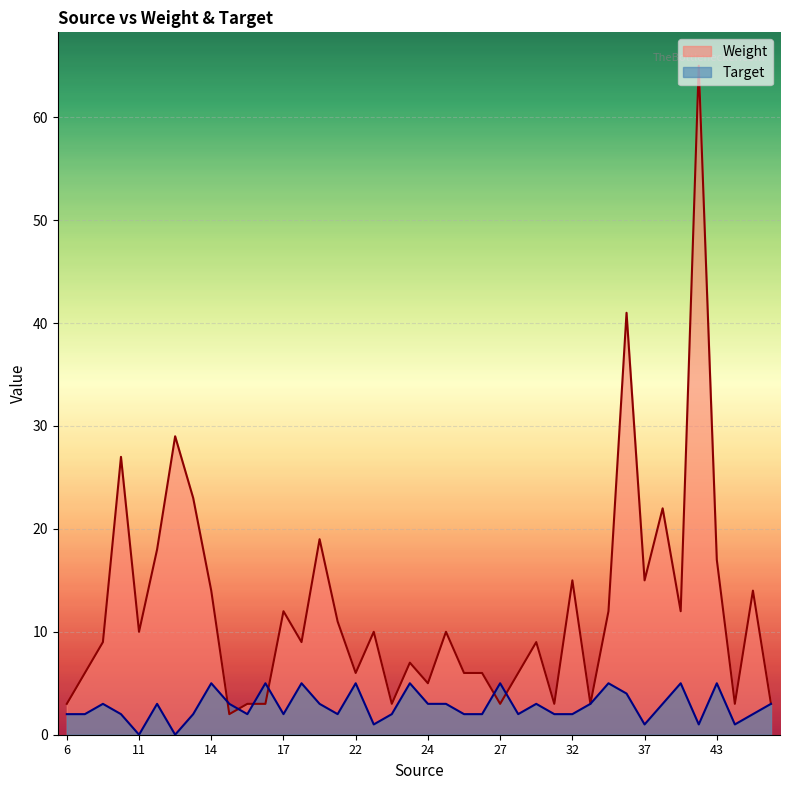

What are all the series names shown in the legend?

Weight, Target